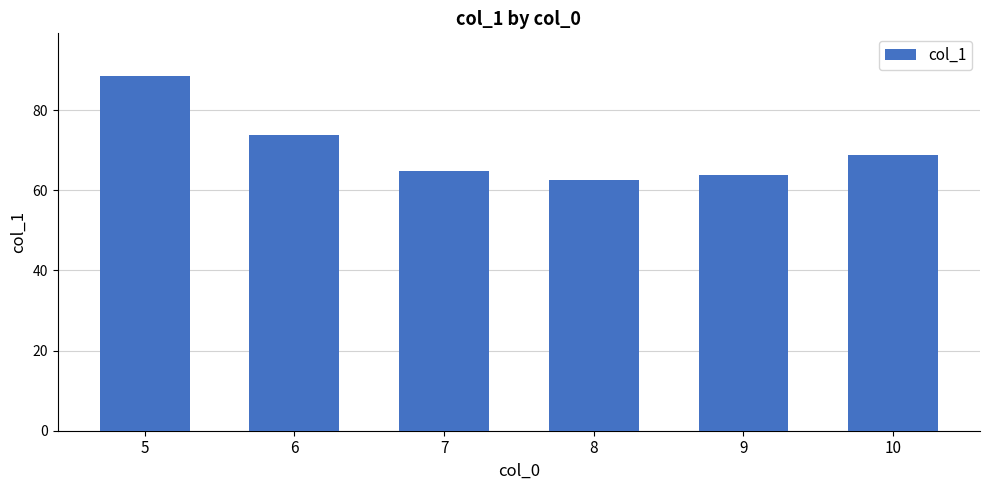

What is the change in value from 9 to 10?

+4.8